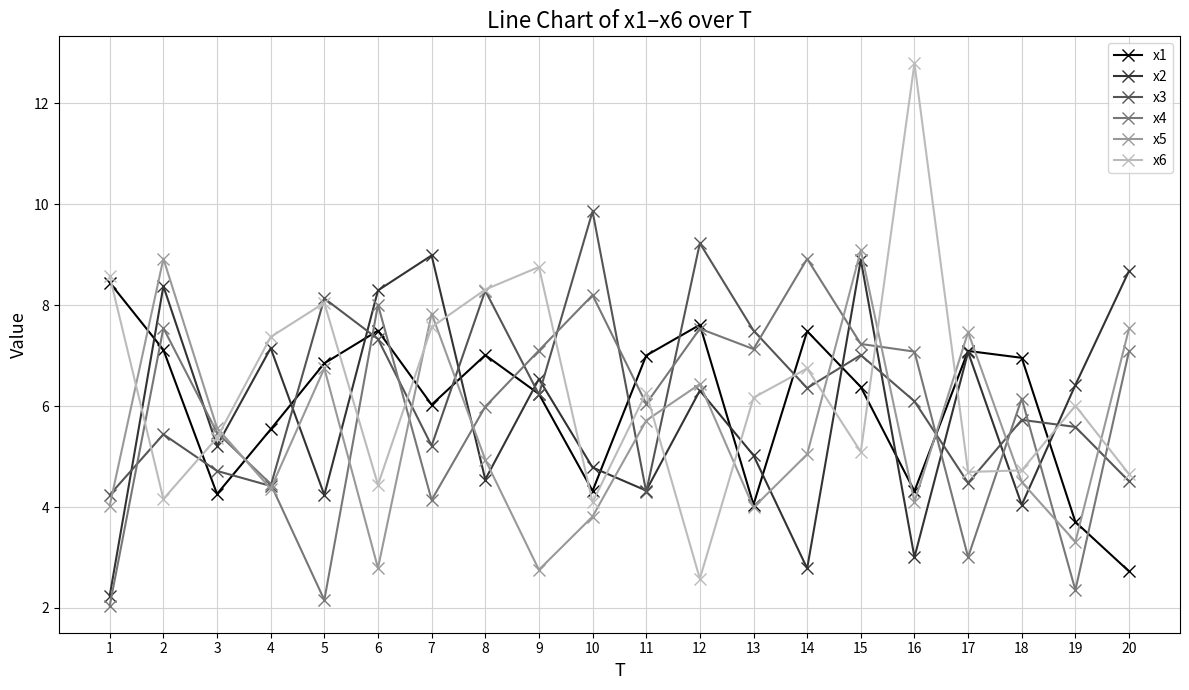

What are all the series names shown in the legend?

x1, x2, x3, x4, x5, x6